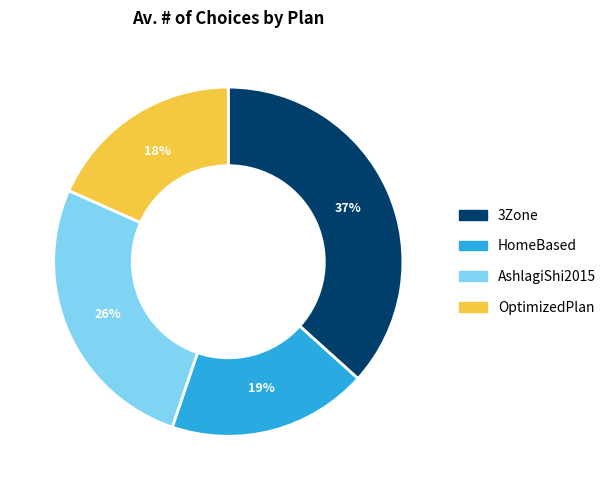

What is the largest slice in the pie chart?

3Zone